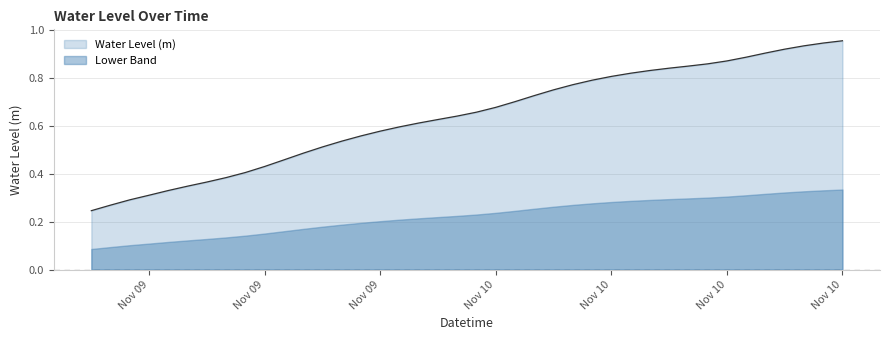

Rank the categories by value from lowest to highest.

2023-11-09 06:00:00, 2023-11-09 07:00:00, 2023-11-09 08:00:00, 2023-11-09 09:00:00, 2023-11-09 10:00:00, 2023-11-09 11:00:00, 2023-11-09 12:00:00, 2023-11-09 13:00:00, 2023-11-09 14:00:00, 2023-11-09 15:00:00, 2023-11-09 16:00:00, 2023-11-09 17:00:00, 2023-11-09 18:00:00, 2023-11-09 19:00:00, 2023-11-09 20:00:00, 2023-11-09 21:00:00, 2023-11-09 22:00:00, 2023-11-09 23:00:00, 2023-11-10 00:00:00, 2023-11-10 01:00:00, 2023-11-10 02:00:00, 2023-11-10 03:00:00, 2023-11-10 04:00:00, 2023-11-10 05:00:00, 2023-11-10 06:00:00, 2023-11-10 07:00:00, 2023-11-10 08:00:00, 2023-11-10 09:00:00, 2023-11-10 10:00:00, 2023-11-10 11:00:00, 2023-11-10 12:00:00, 2023-11-10 13:00:00, 2023-11-10 14:00:00, 2023-11-10 15:00:00, 2023-11-10 16:00:00, 2023-11-10 17:00:00, 2023-11-10 18:00:00, 2023-11-10 19:00:00, 2023-11-10 20:00:00, 2023-11-10 21:00:00